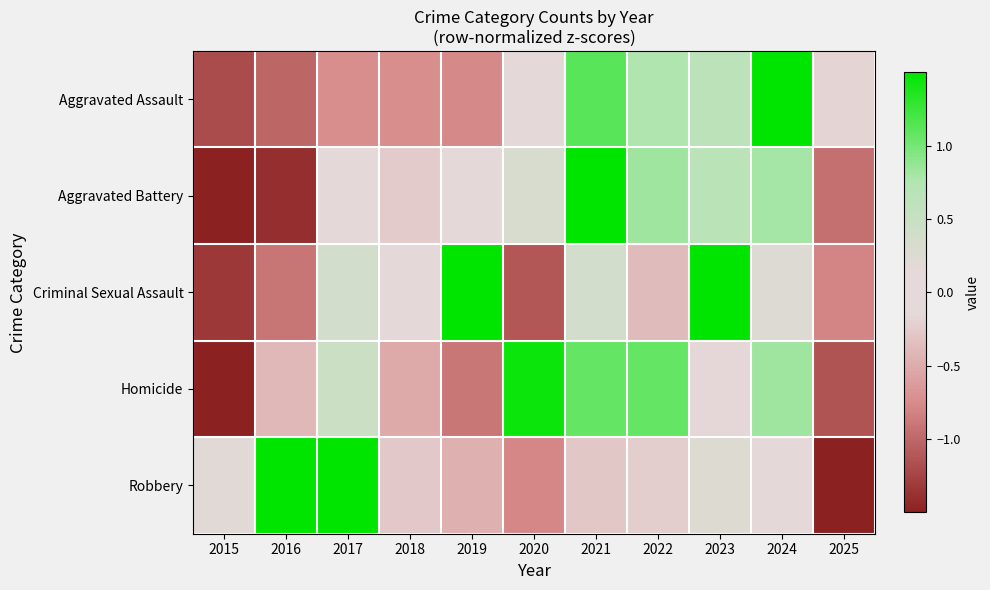

Reading left to right, what are all the values shown in this chart?

Aggravated Assault: 2015=-1.2	2016=-1.0	2017=-0.7	2018=-0.7	2019=-0.8	2020=-0.0	2021=1.1	2022=0.8	2023=0.6	2024=2.1	2025=-0.2
Aggravated Battery: 2015=-1.8	2016=-1.4	2017=-0.0	2018=-0.3	2019=0.1	2020=0.3	2021=1.7	2022=0.8	2023=0.7	2024=0.8	2025=-0.9
Criminal Sexual Assault: 2015=-1.3	2016=-0.9	2017=0.4	2018=0.1	2019=1.9	2020=-1.1	2021=0.4	2022=-0.4	2023=1.5	2024=0.2	2025=-0.8
Homicide: 2015=-1.8	2016=-0.4	2017=0.5	2018=-0.5	2019=-0.9	2020=1.4	2021=1.1	2022=1.1	2023=-0.2	2024=0.8	2025=-1.1
Robbery: 2015=0.2	2016=1.7	2017=1.8	2018=-0.3	2019=-0.5	2020=-0.8	2021=-0.3	2022=-0.2	2023=0.2	2024=-0.1	2025=-1.9